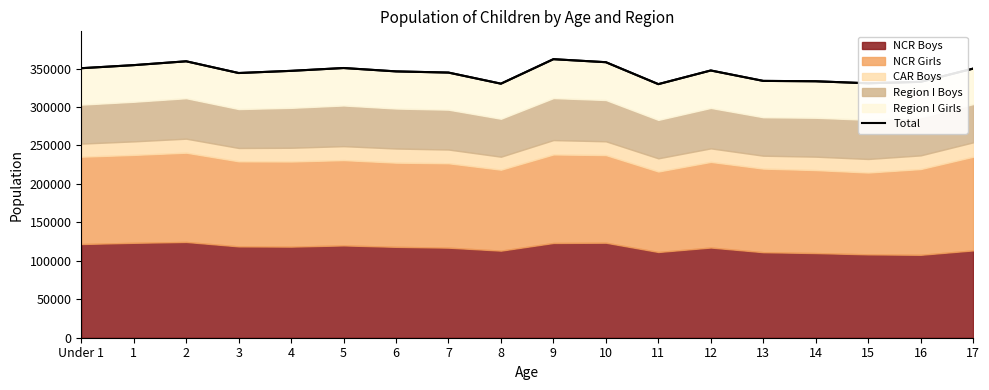

Where does the data first go above 347017?

Under 1